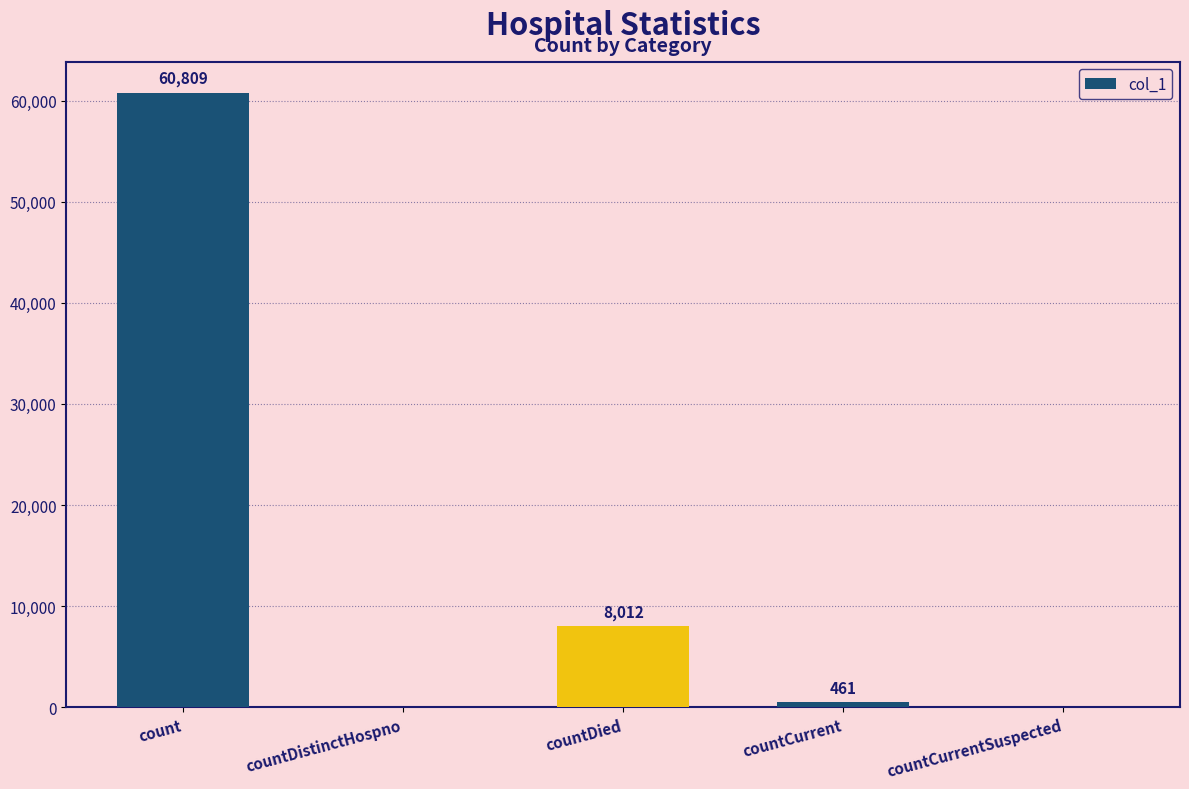

The chart shows a value of 461 at countCurrent. True or false?

True